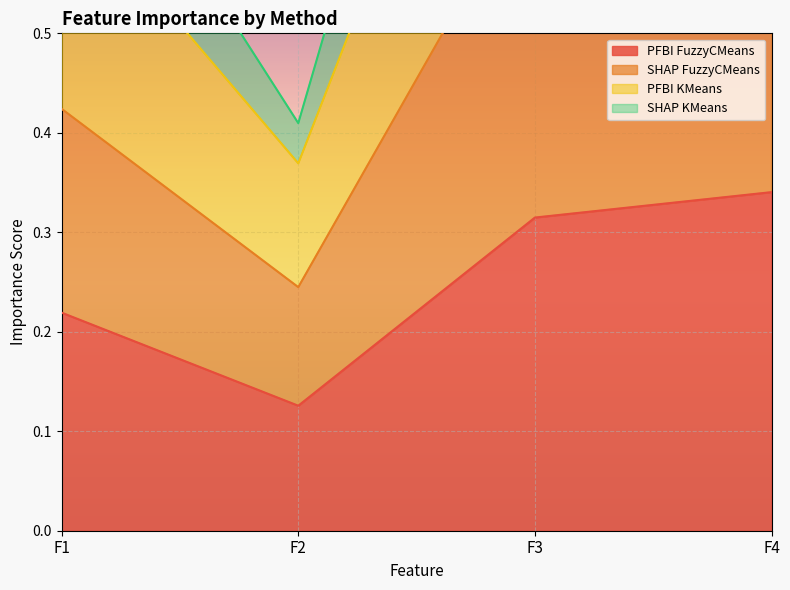

Reading right to left, list all the values displayed in this chart.

PFBI FuzzyCMeans: F4=0.3	F3=0.3	F2=0.1	F1=0.2
SHAP FuzzyCMeans: F4=0.7	F3=0.7	F2=0.2	F1=0.4
PFBI KMeans: F4=1.3	F3=1.2	F2=0.4	F1=0.8
SHAP KMeans: F4=1.1	F3=1.0	F2=0.4	F1=0.6